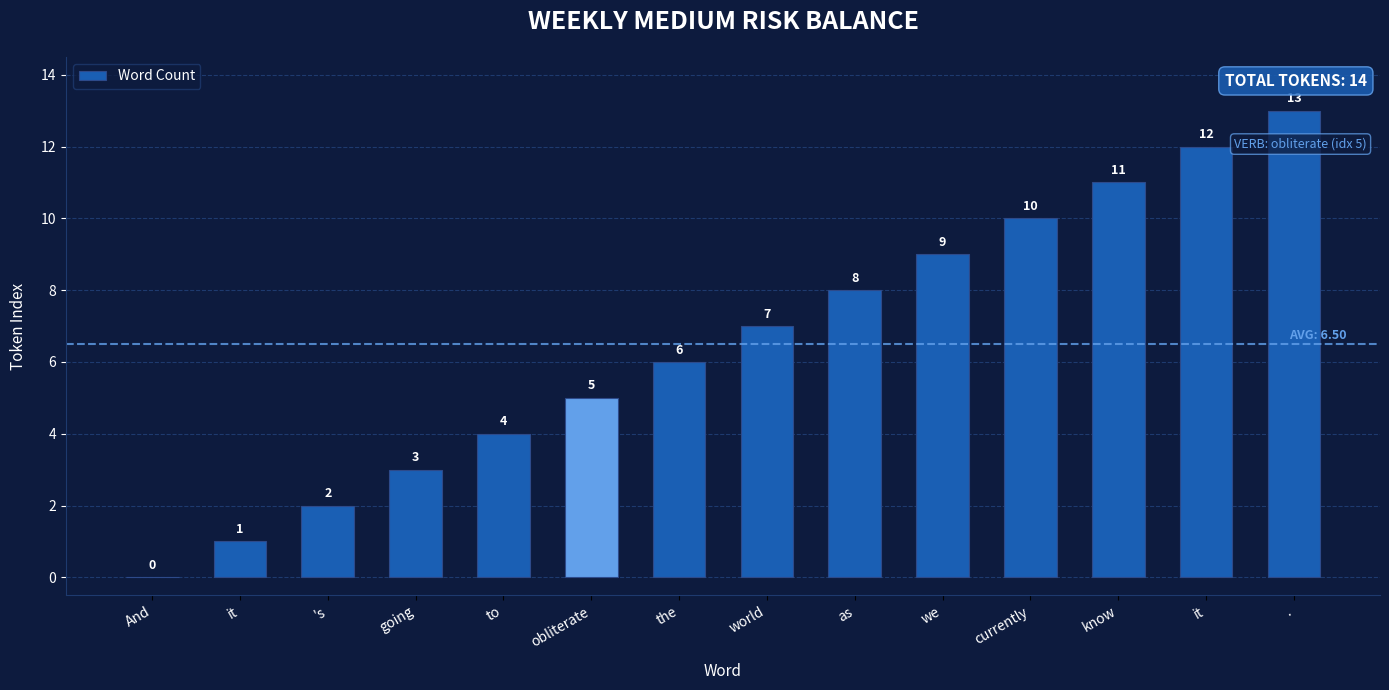

At which label does the data first exceed 7?

as